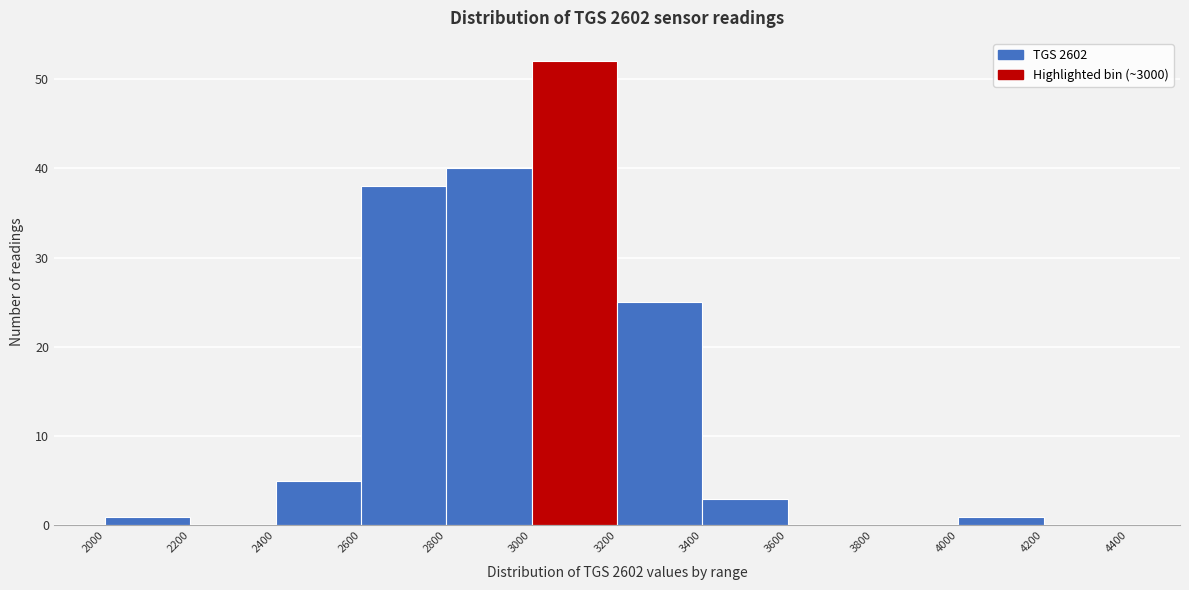

Reading left to right, transcribe this chart: for each bar, give the range it covers on the x-axis and its height. The values are not printed on the chart, so give them approximately, as read against the axis.

2000 to 2200: 1
2200 to 2400: 0
2400 to 2600: 5
2600 to 2800: 38
2800 to 3000: 40
3000 to 3200: 52
3200 to 3400: 25
3400 to 3600: 3
3600 to 3800: 0
3800 to 4000: 0
4000 to 4200: 1
4200 to 4400: 0